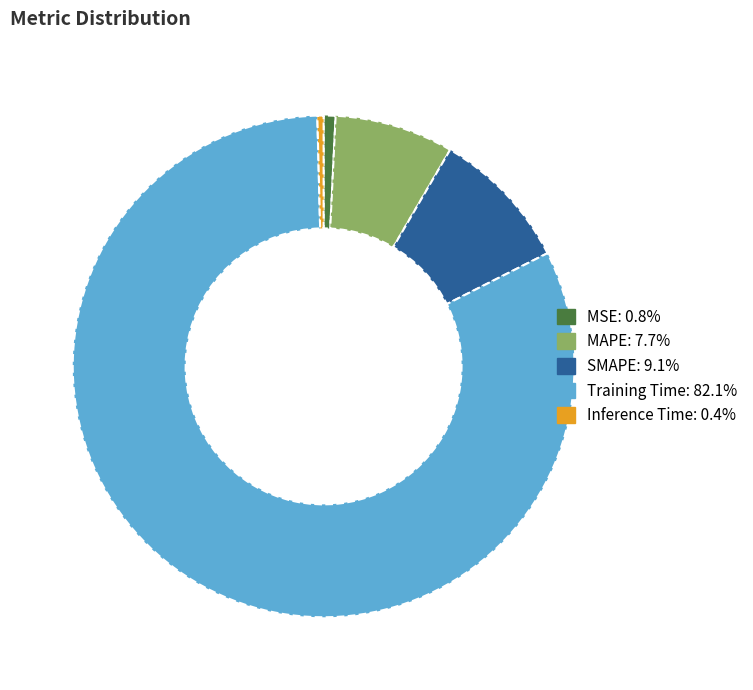

Do Inference Time and MAPE together represent more than half of the pie?

No